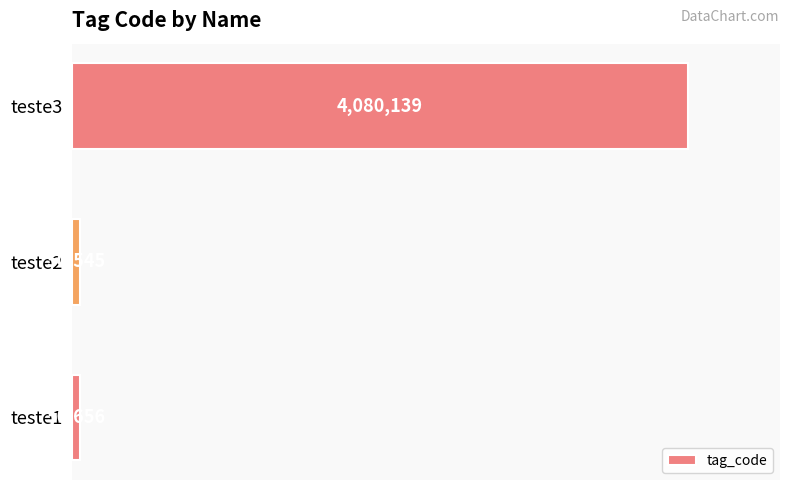

Read the value at teste3.

4080139